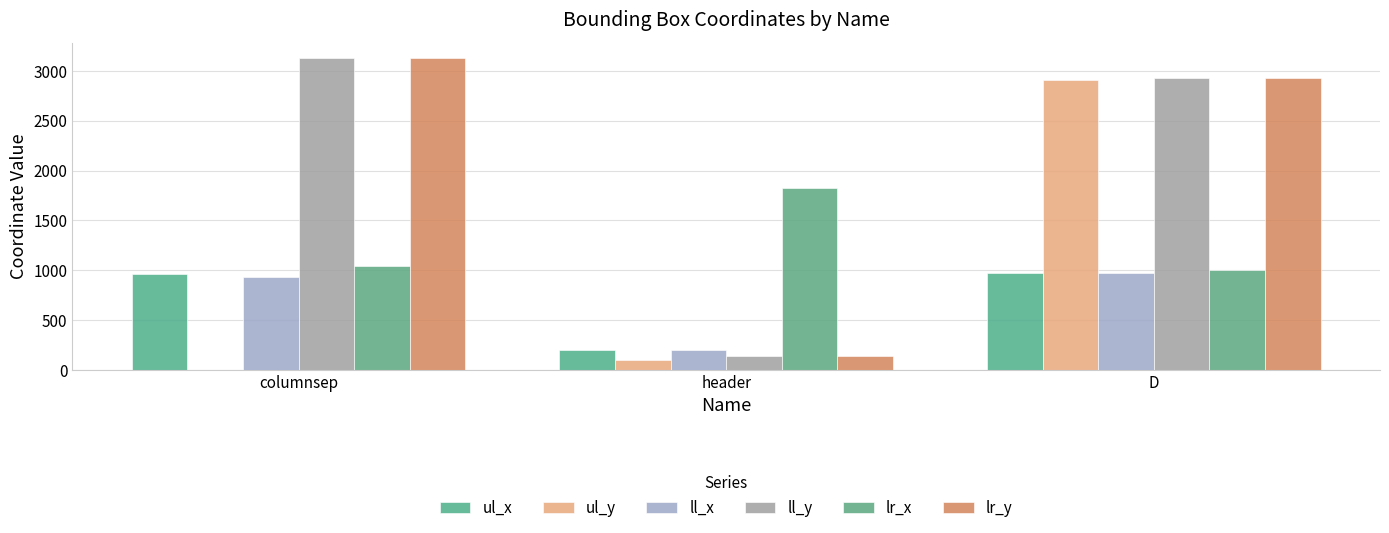

The ll_x series shows 198 at header. True or false?

True